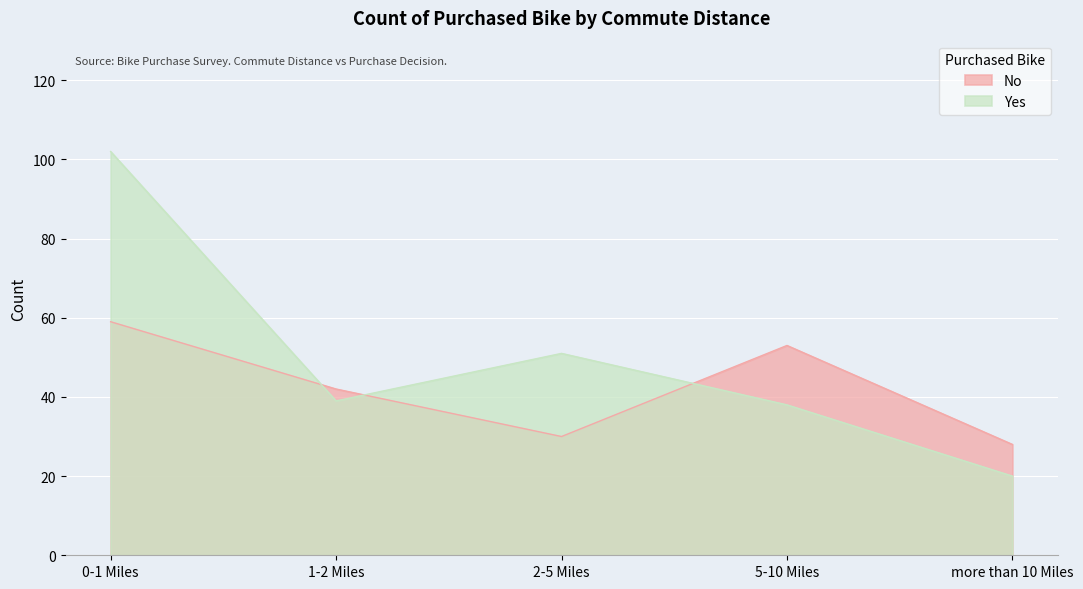

The No series shows 49 at more than 10 Miles. True or false?

False